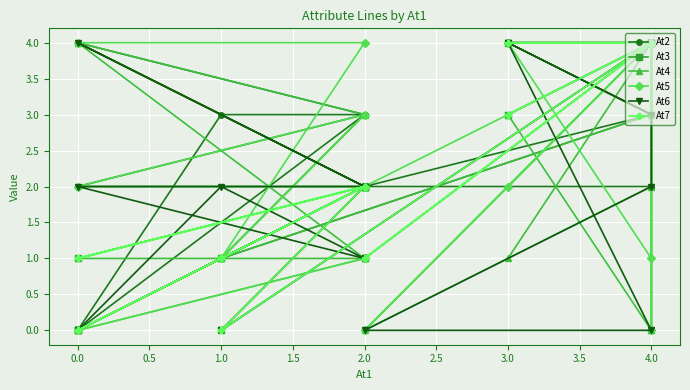

What is the average value of the At7 series?

2